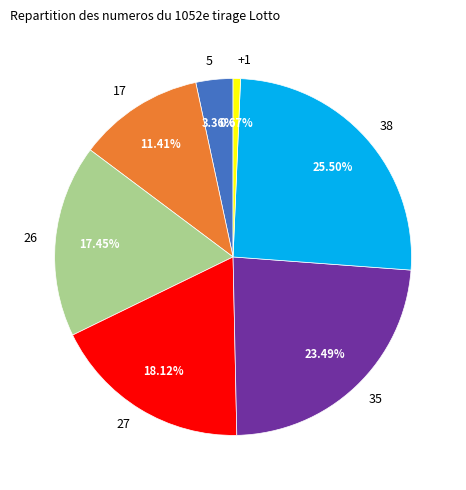

Is the sum of 38 and 35 greater than half?

No